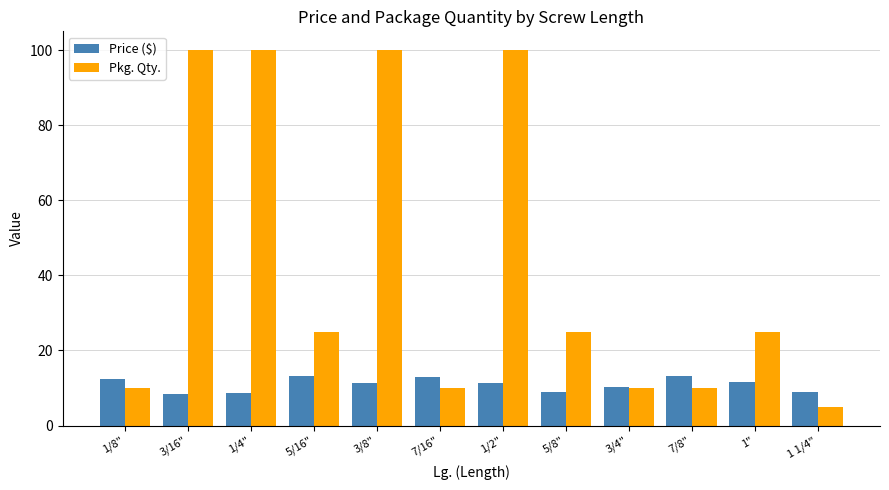

Which series has the largest range (max minus min)?

Pkg. Qty.